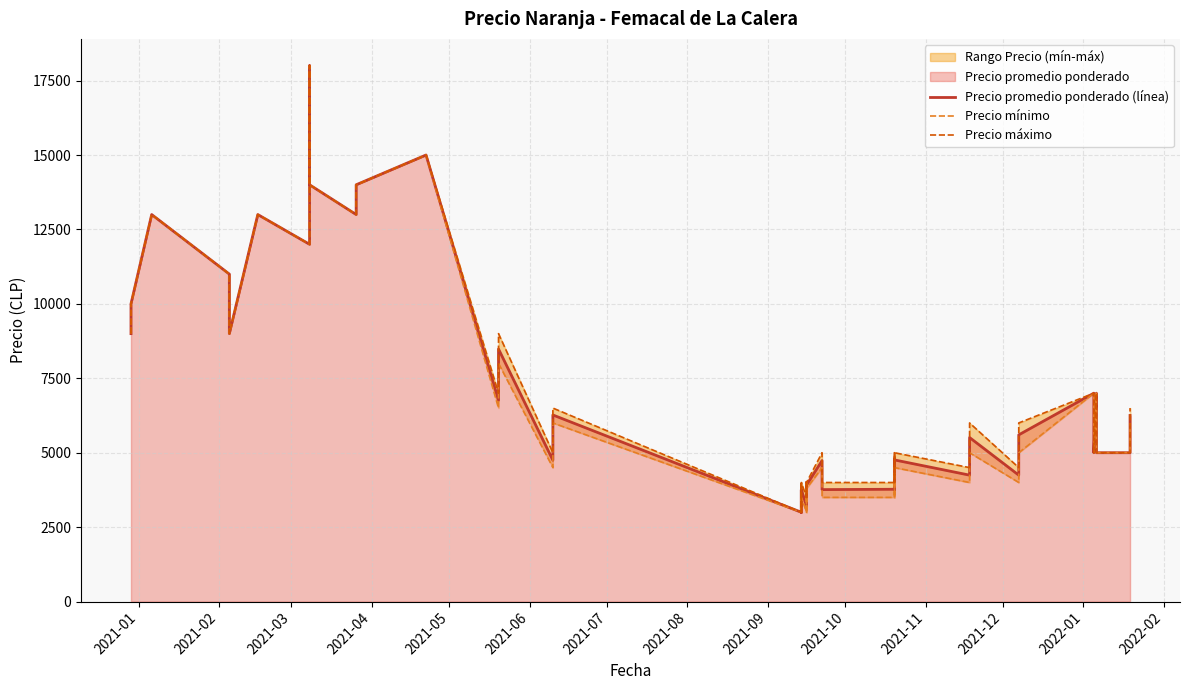

Reading right to left, transcribe all the data shown in this chart.

Precio promedio ponderado (línea): 6250	5000	5000	7000	5000	7000	5600	4247	5510	4247	4758	3752	4783	3773	3761	4736	3910	3274	4000	3212	3762	3000	3752	3000	6268	4750	8483	6760	15000	14000	13000	14000	18000	12000	13000	9000	11000	13000	10000	9000
Precio mínimo: 6000	5000	5000	7000	5000	7000	5000	4000	5000	4000	4500	3500	4500	3500	3500	4500	3800	3000	4000	3000	3500	3000	3500	3000	6000	4500	8000	6500	15000	14000	13000	14000	18000	12000	13000	9000	11000	13000	10000	9000
Precio máximo: 6500	5000	5000	7000	5000	7000	6000	4500	6000	4500	5000	4000	5000	4000	4000	5000	4000	3500	4000	3500	4000	3000	4000	3000	6500	5000	9000	7000	15000	14000	13000	14000	18000	12000	13000	9000	11000	13000	10000	9000